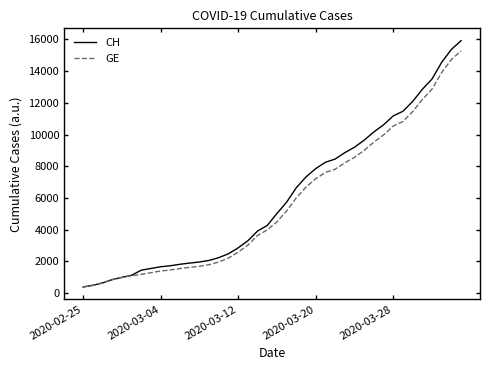

What is the greatest value displayed?

15926